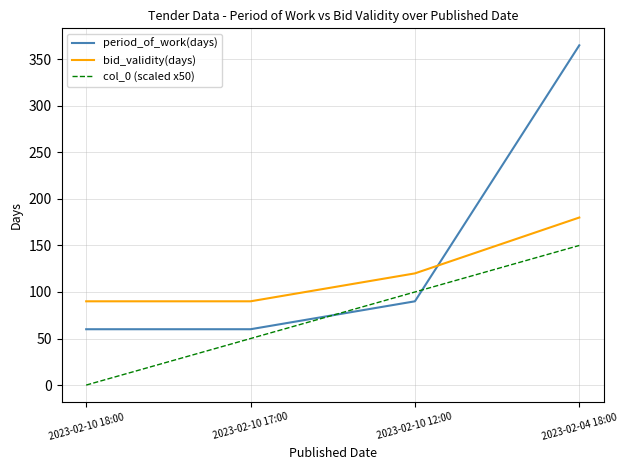

At how many categories does at least one series exceed 327?

1